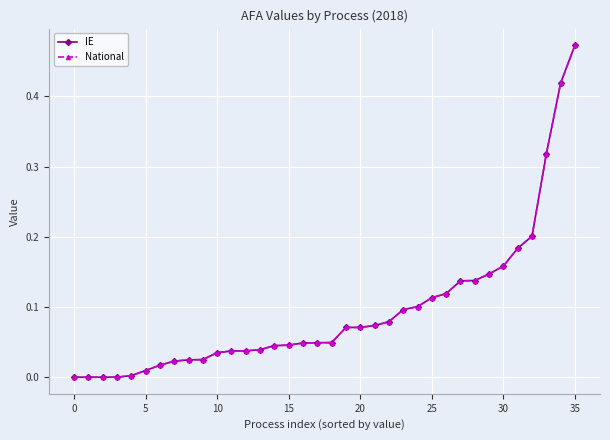

Does the chart have visible grid lines?

Yes